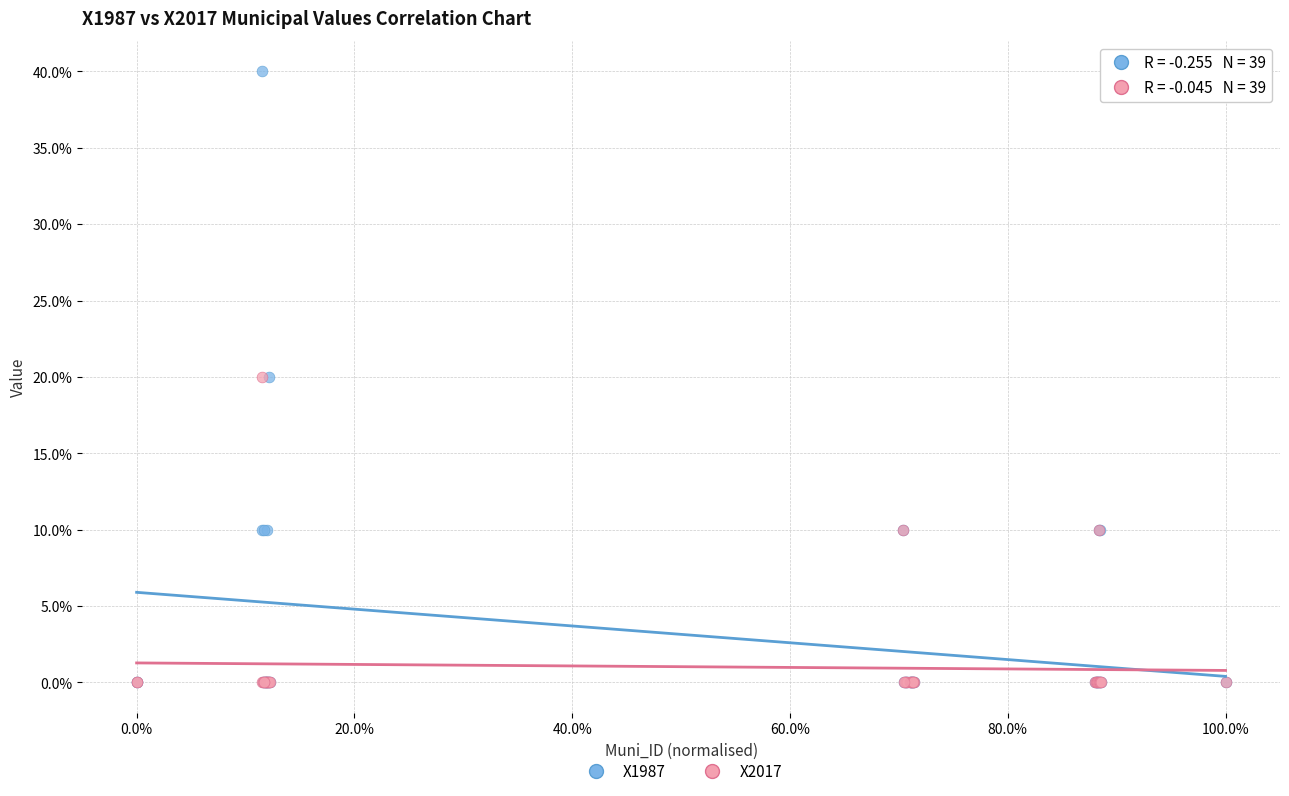

What are all the series names shown in the legend?

X1987, X2017